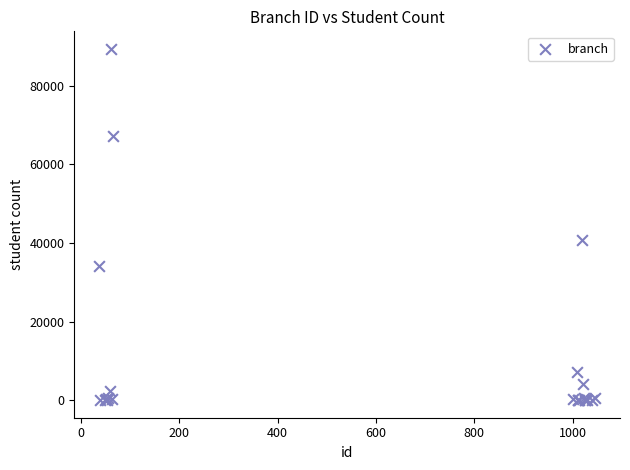

What Y value in the scatter plot is closest to 44661?

40757